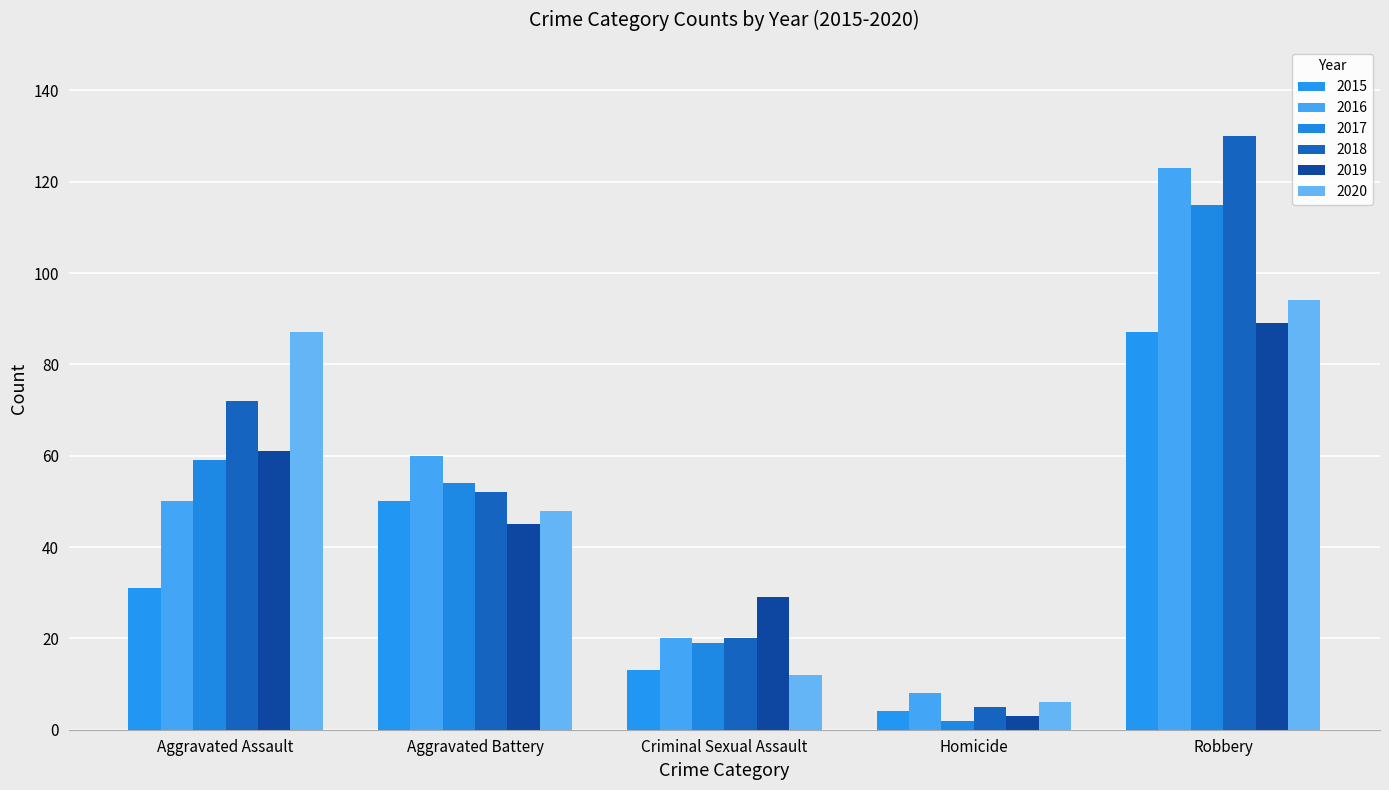

Between Aggravated Assault and Criminal Sexual Assault, which series saw the biggest shift?

2020